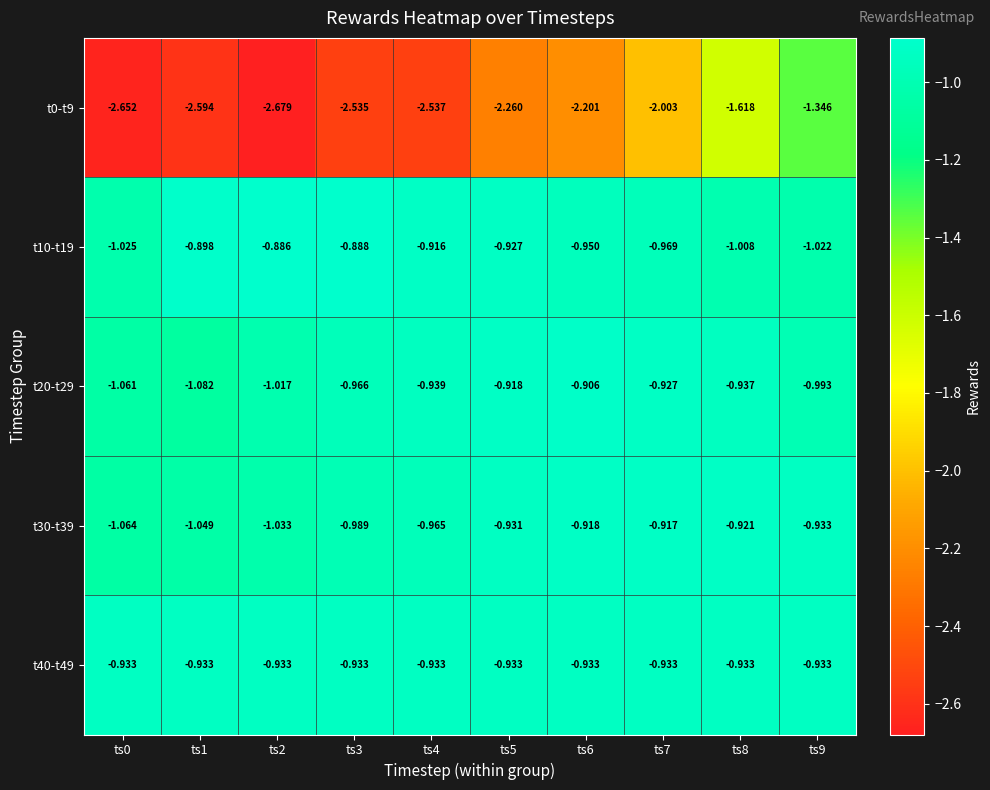

Is the value of t10-t19 at ts5 greater than the value of t0-t9 at ts3?

Yes